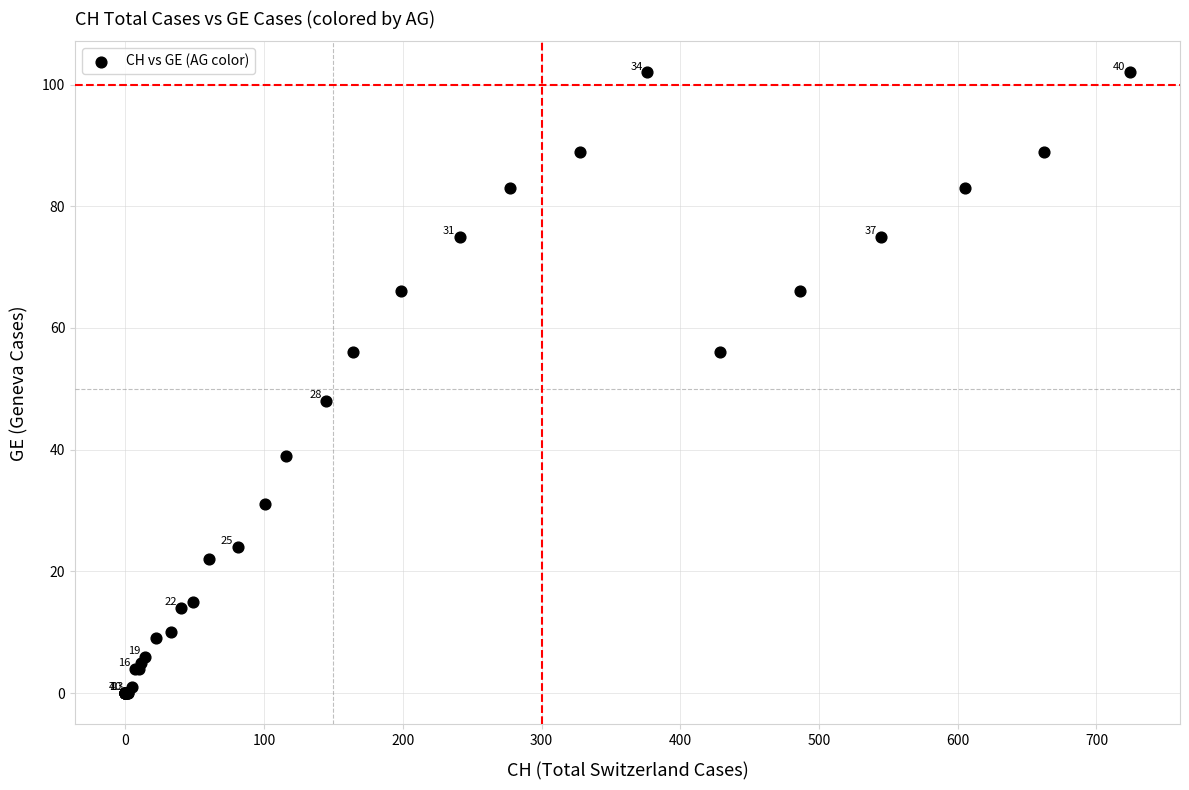

What Y value in the scatter plot is closest to 51?

48